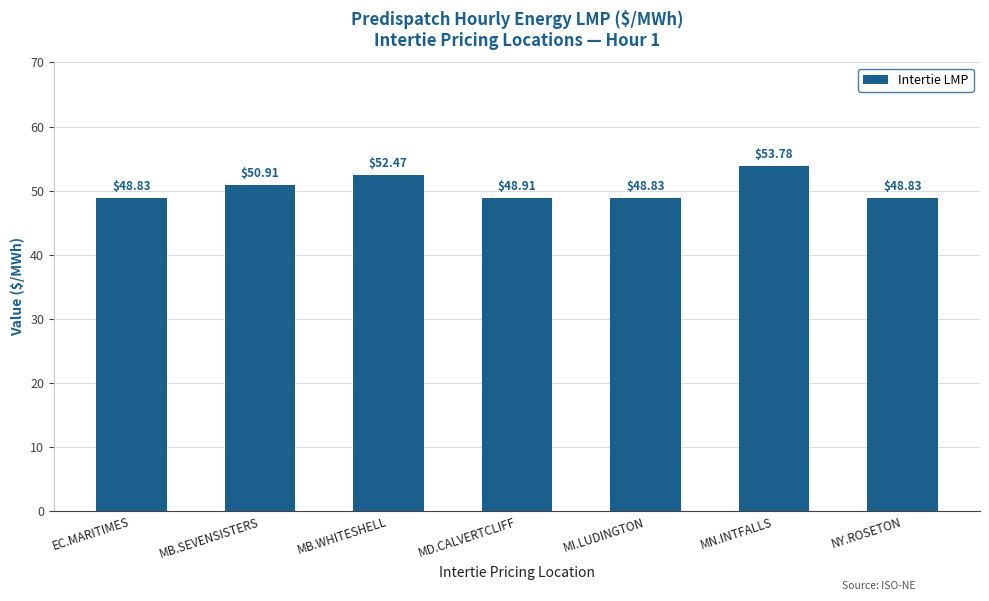

True or false: the data shows 12.7 at MI.LUDINGTON.

False